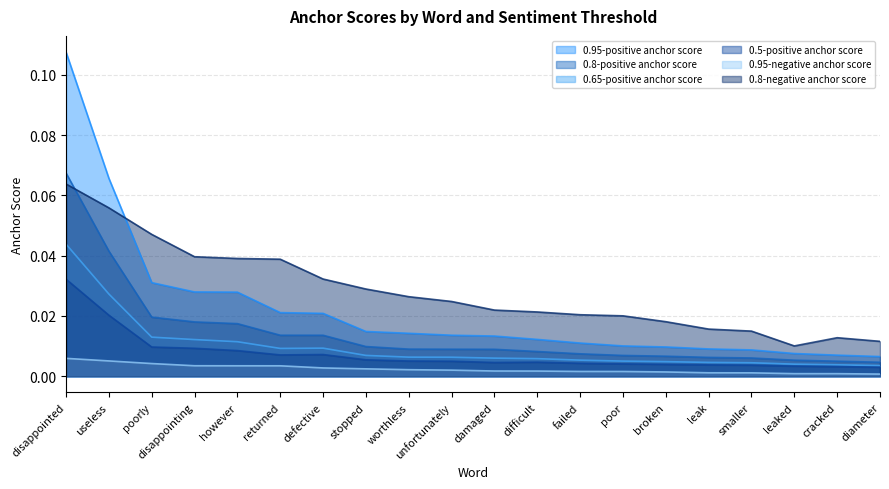

What is the maximum value for 0.95-positive anchor score?

0.1